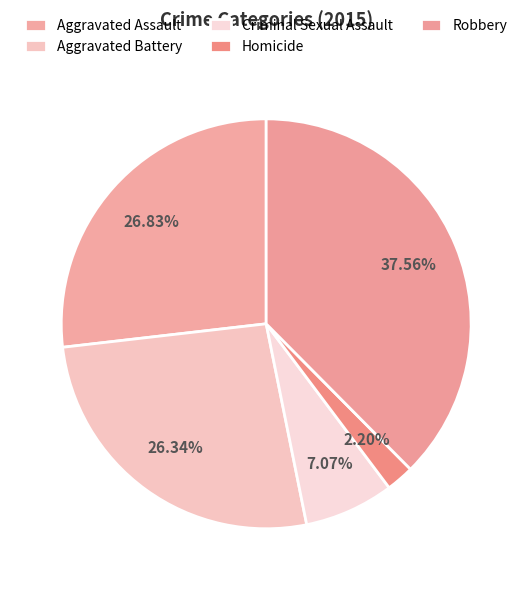

What percentage do Robbery and Aggravated Battery together represent?

63.9%